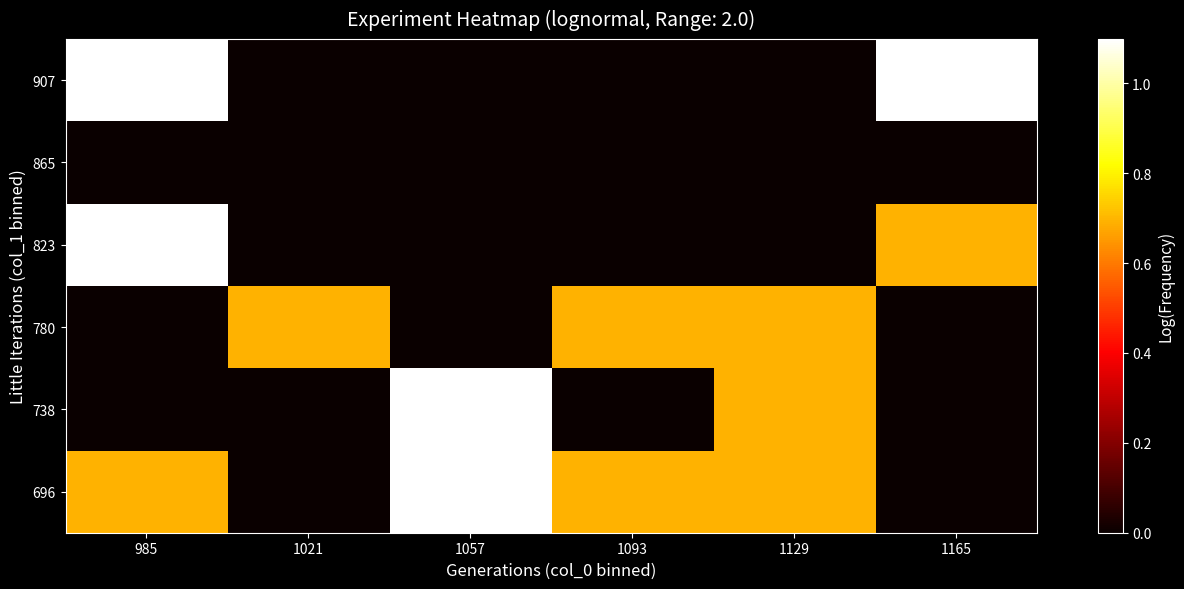

At which category does the chart reach its peak across all series?

1057